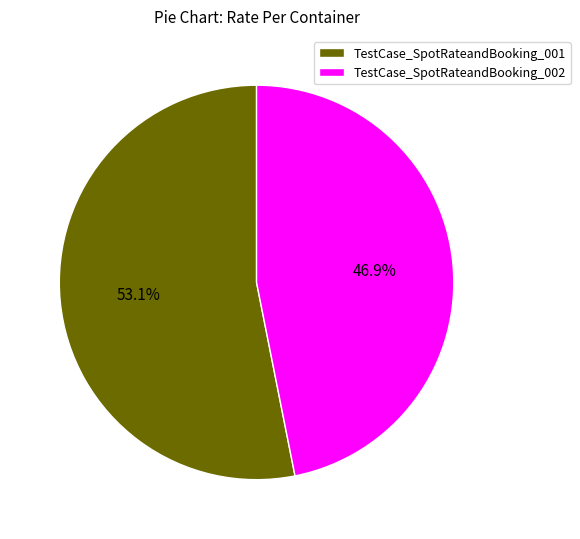

Is there a majority slice in this chart?

Yes